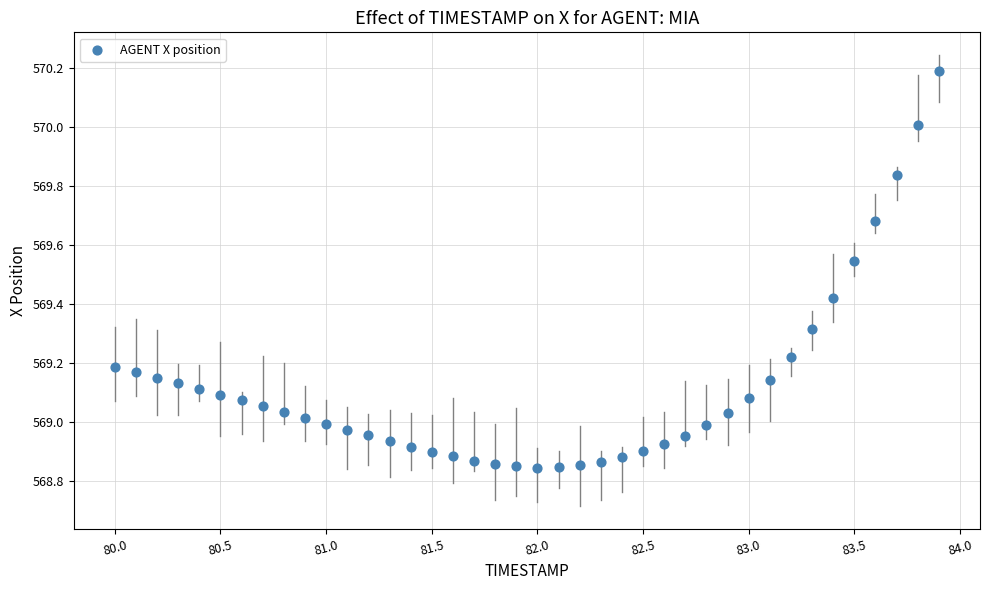

What is the range of X values (max minus min)?

3.9